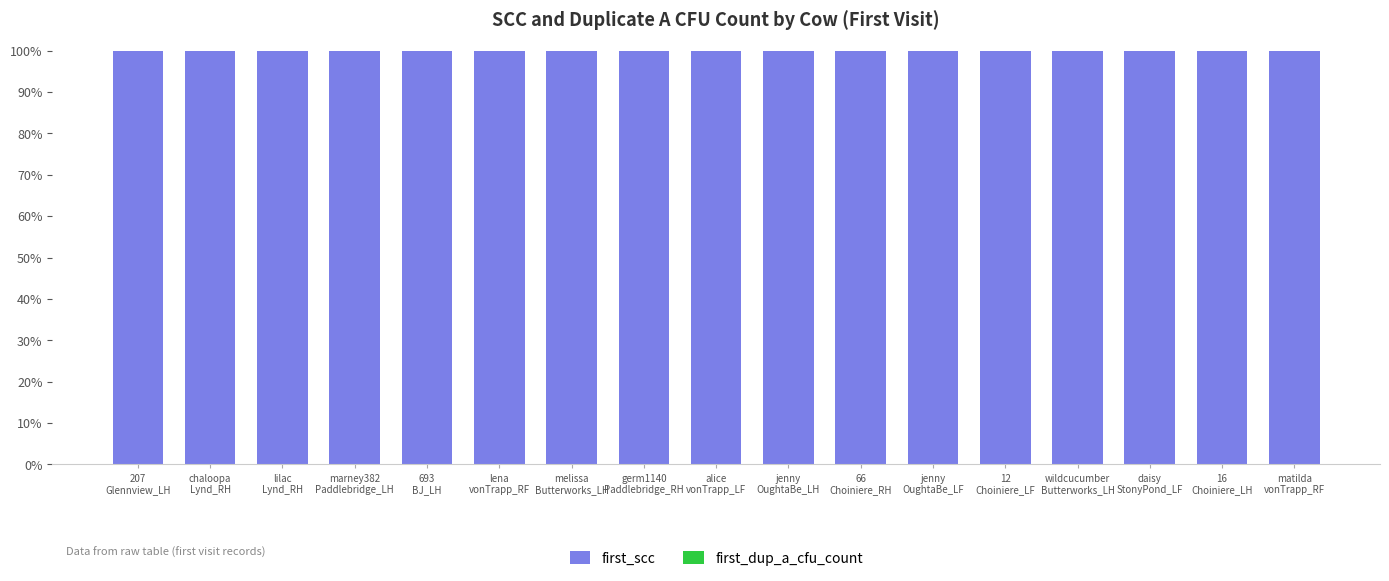

Are the bars horizontal?

No